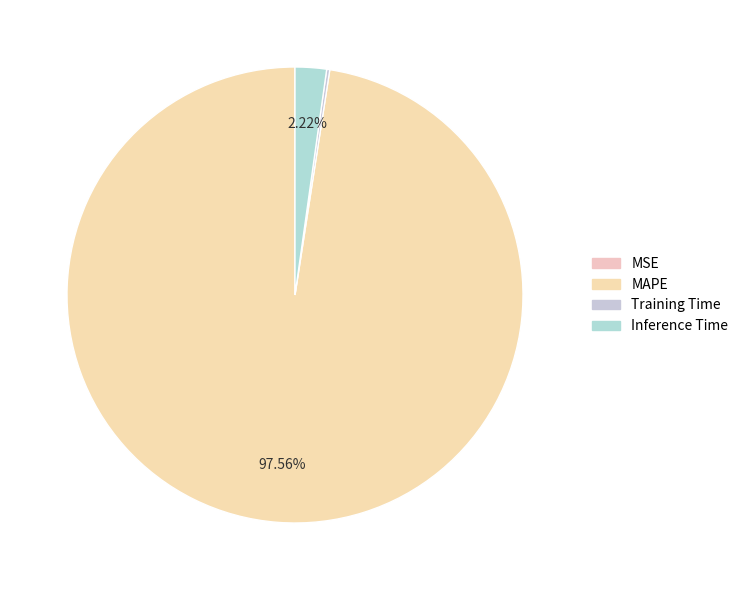

Rank the categories by value from lowest to highest.

MSE, Training Time, Inference Time, MAPE